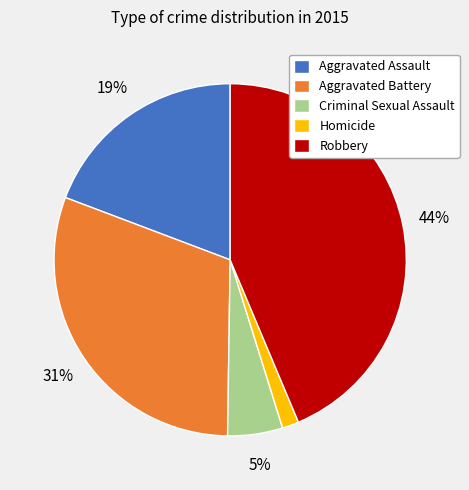

True or false: Criminal Sexual Assault accounts for 12% of the total.

False